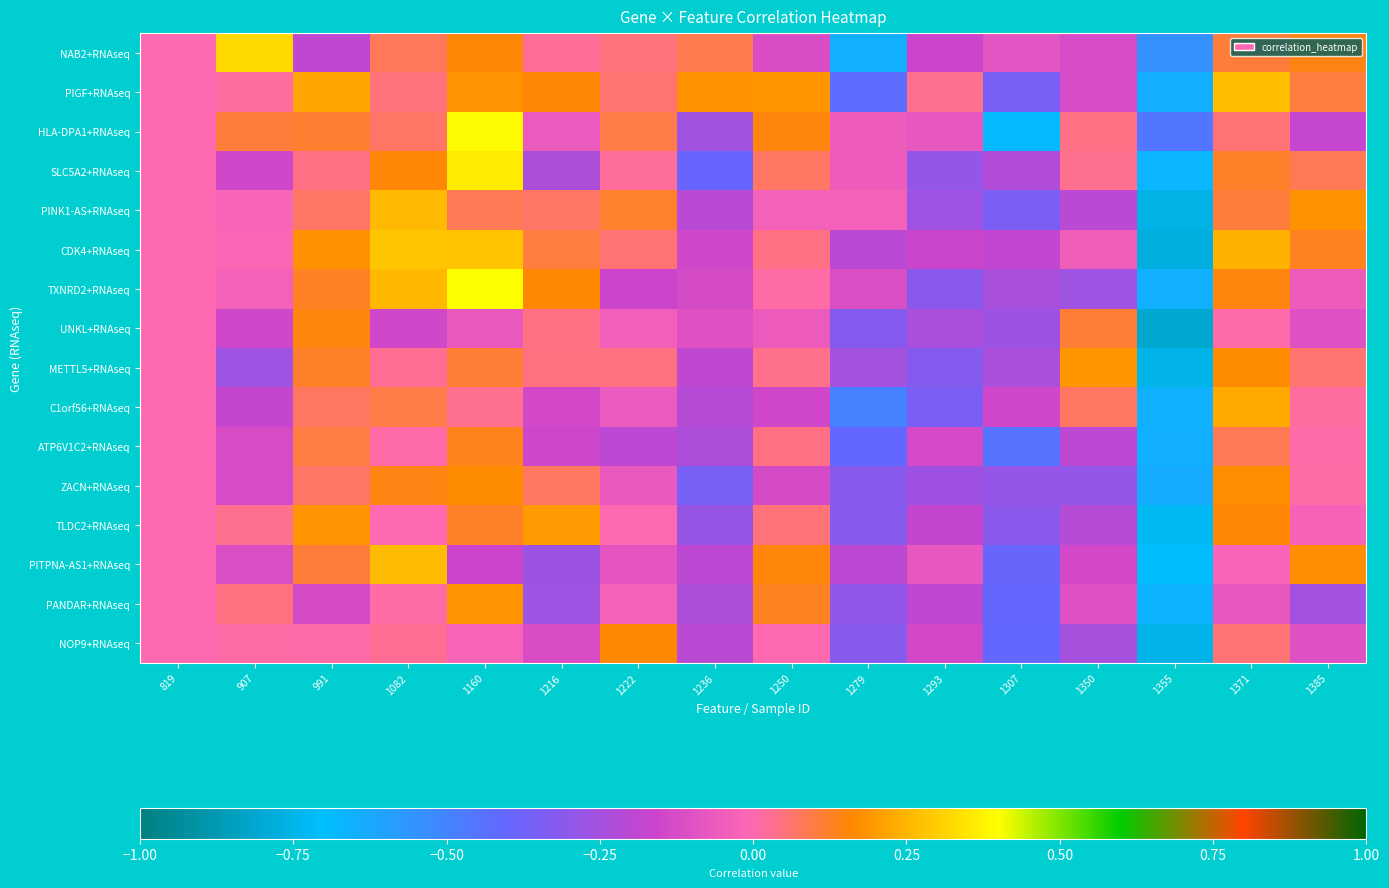

How many series are shown in this chart?

16